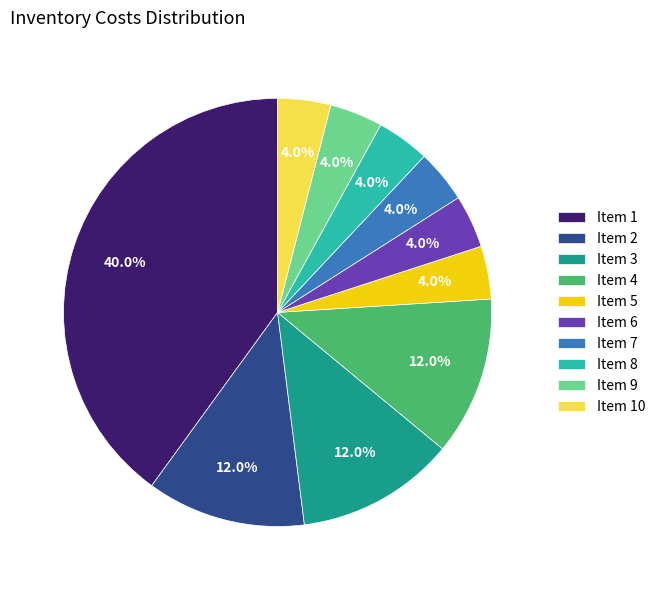

What percentage do Item 9 and Item 1 together represent?

44.0%